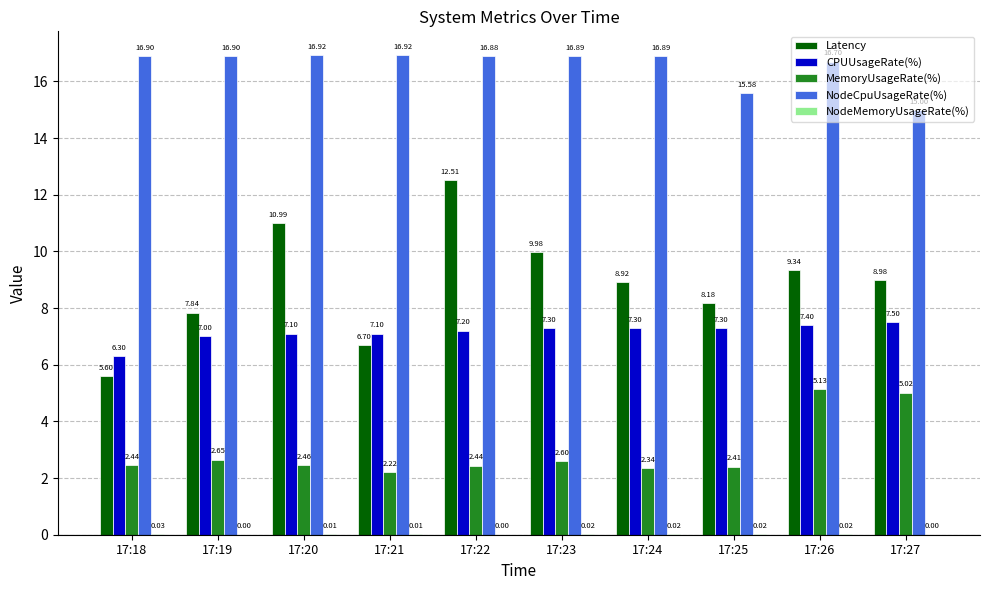

What is the total value across all series at 17:25?

33.5